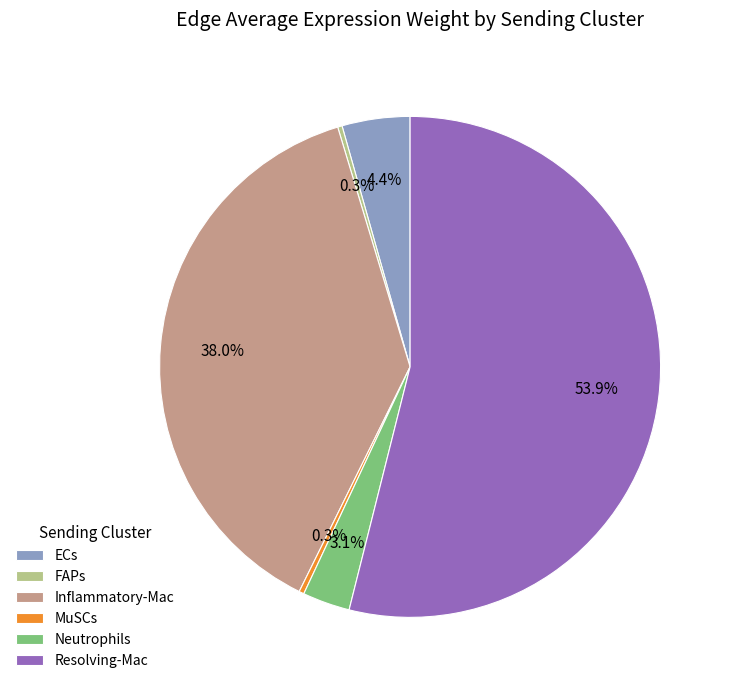

What portion of the pie excludes Inflammatory-Mac?

62.0%